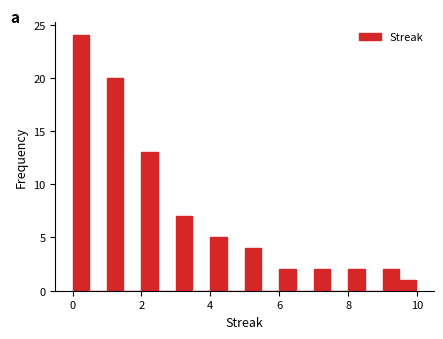

Read against the x-axis, roughly where is the centre of the tallest bar?

0.2